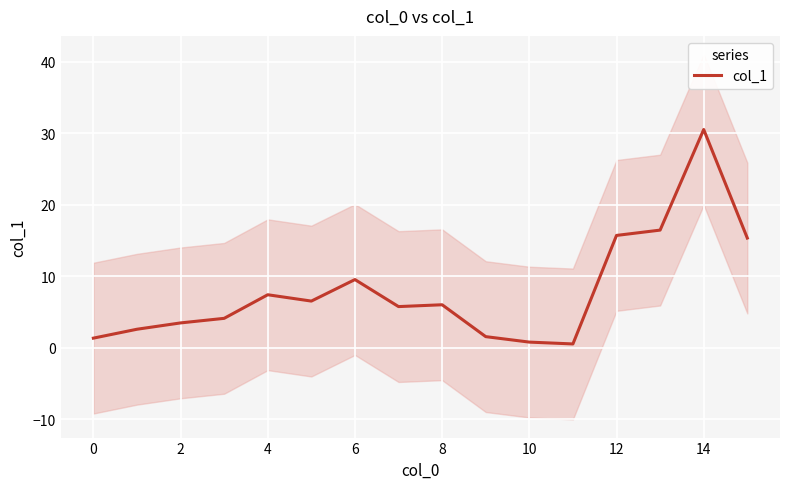

Approximately how many times larger is the value at 12 compared to 14?

0.5